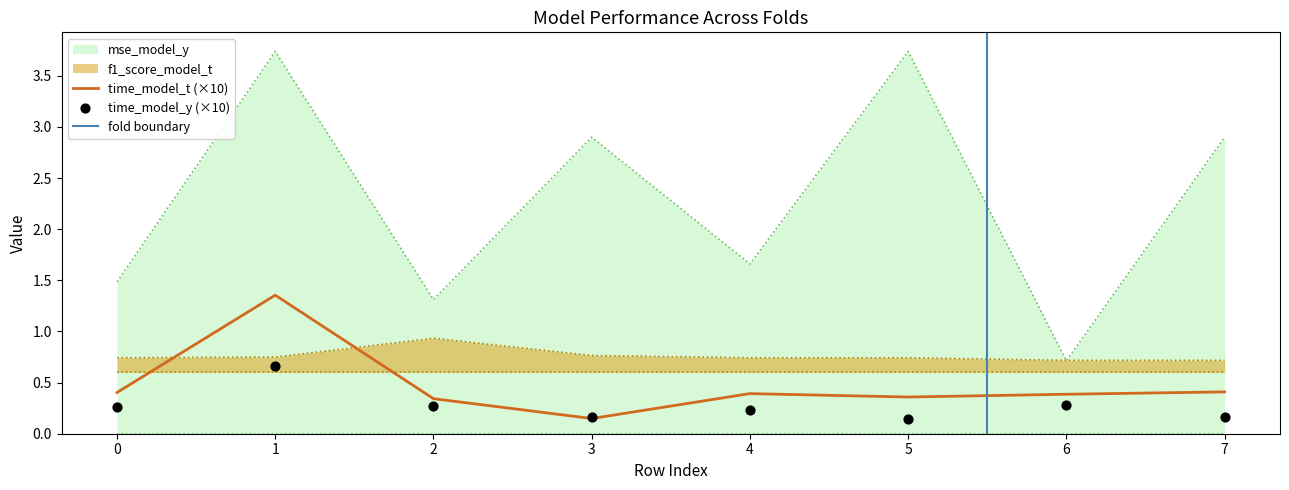

At which category is the sum across all series the highest?

1